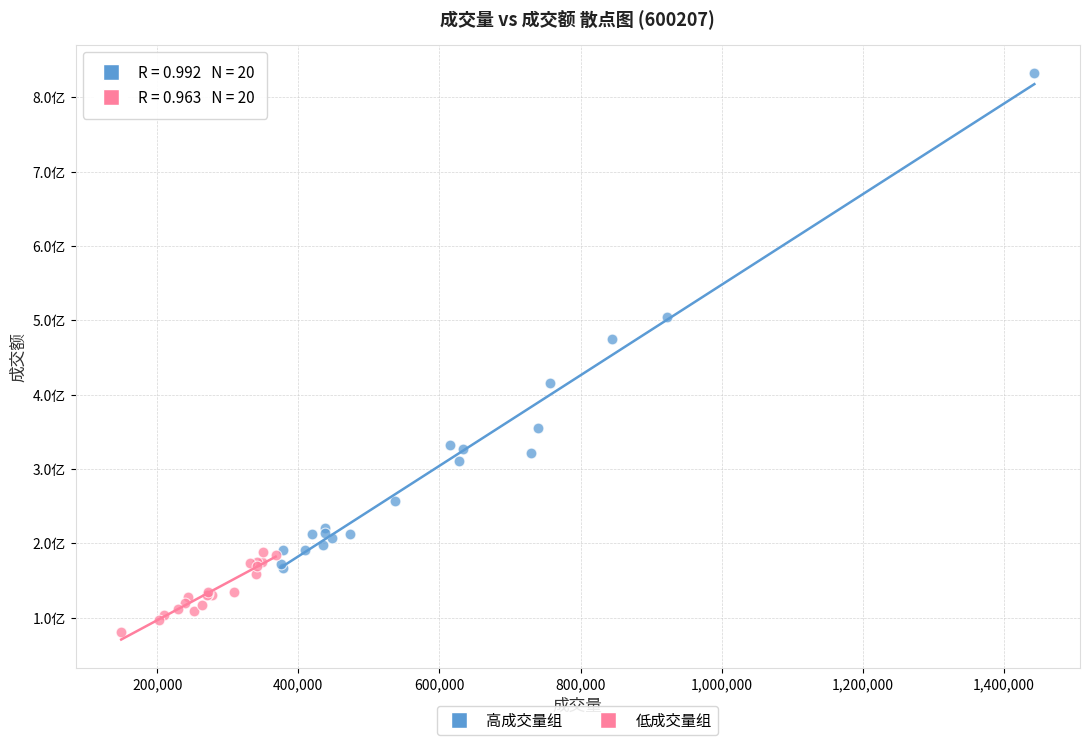

Which series has the largest Y range (max minus min)?

高成交量组